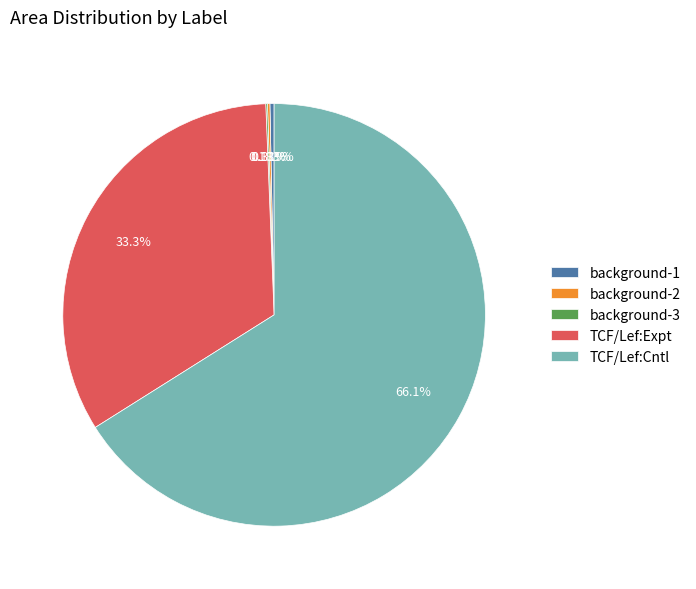

The TCF/Lef:Expt slice represents 33% of the pie. True or false?

True